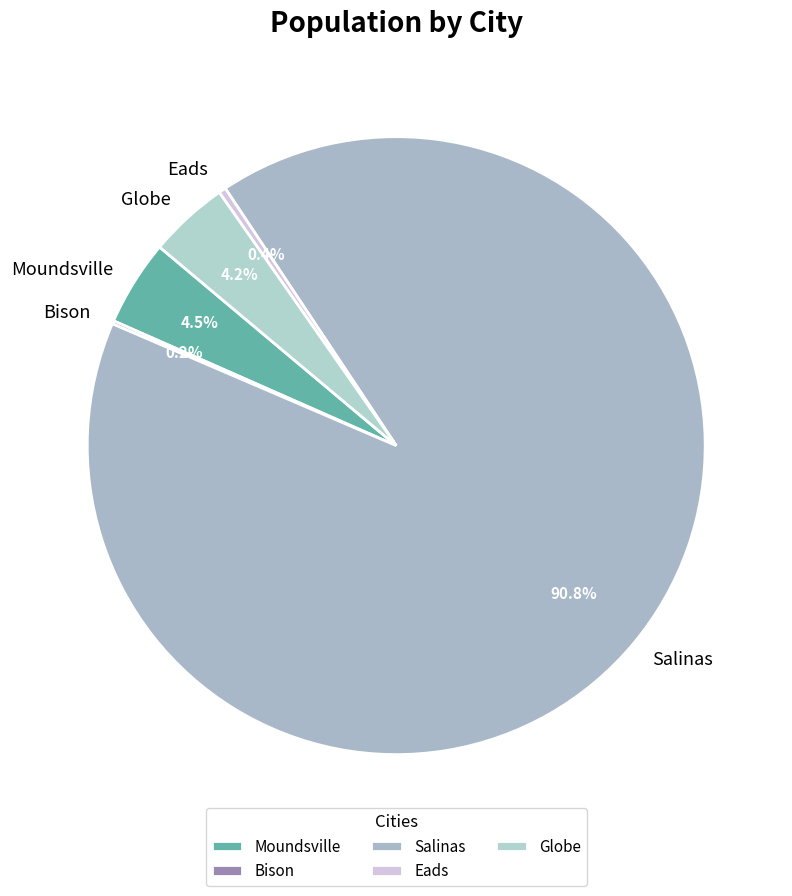

To the nearest percent, what is the difference between the Globe and Salinas slice percentages?

87%